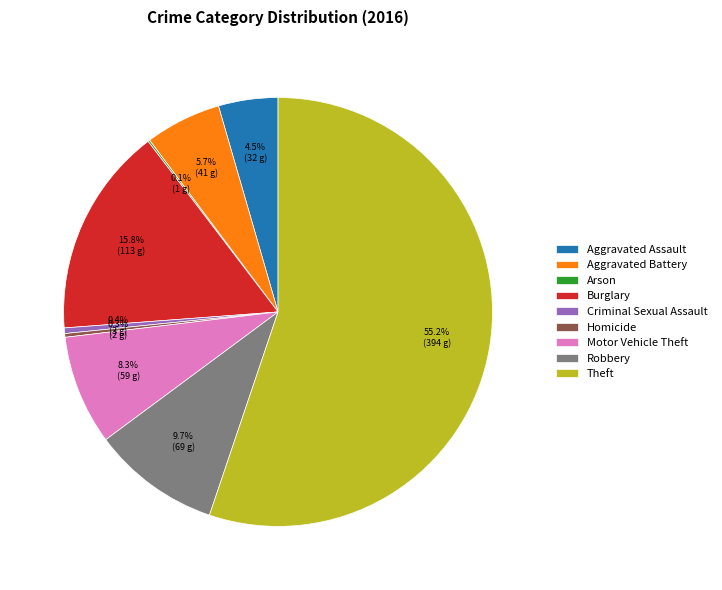

Between Motor Vehicle Theft and Theft, which is larger?

Theft